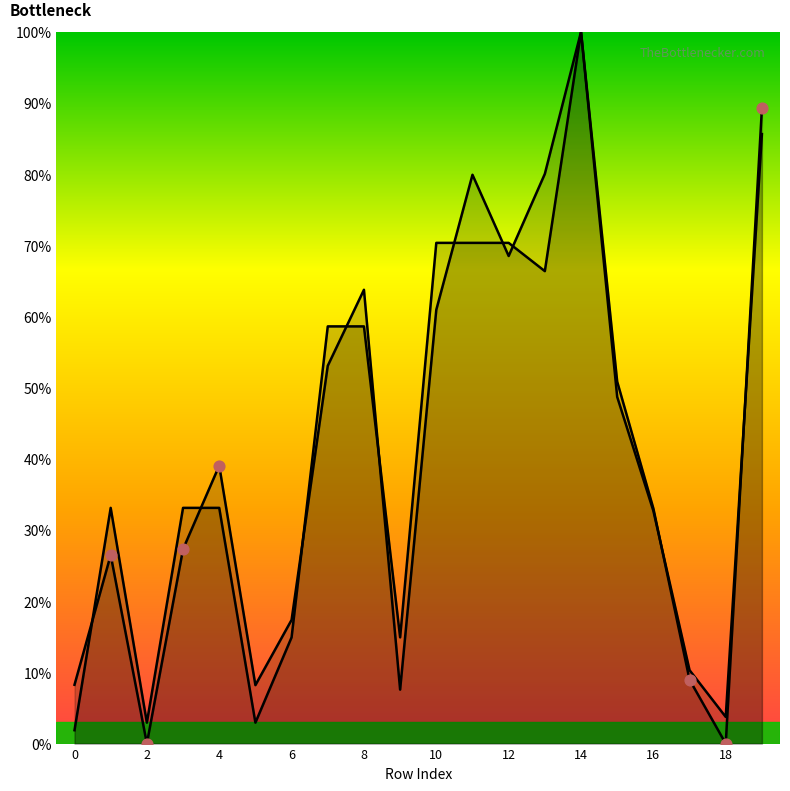

What are all the series names shown in the legend?

y0 (normalized), y1 (normalized)